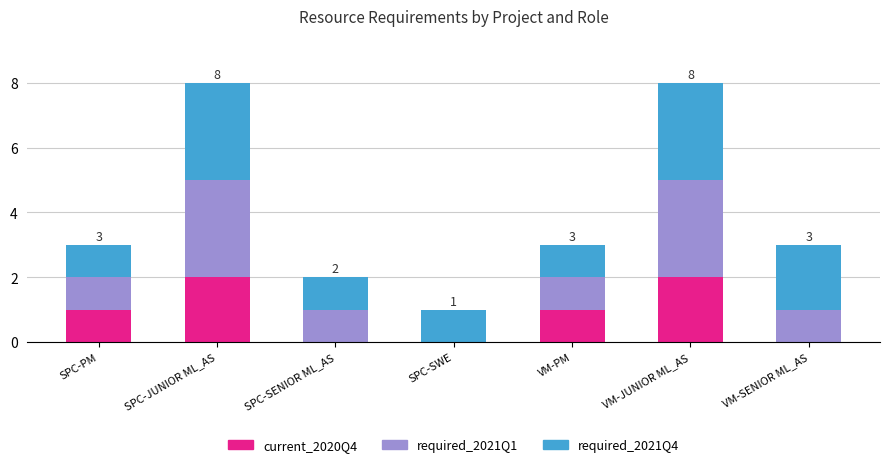

What is the total value across all series at VM-SENIOR ML_AS?

3